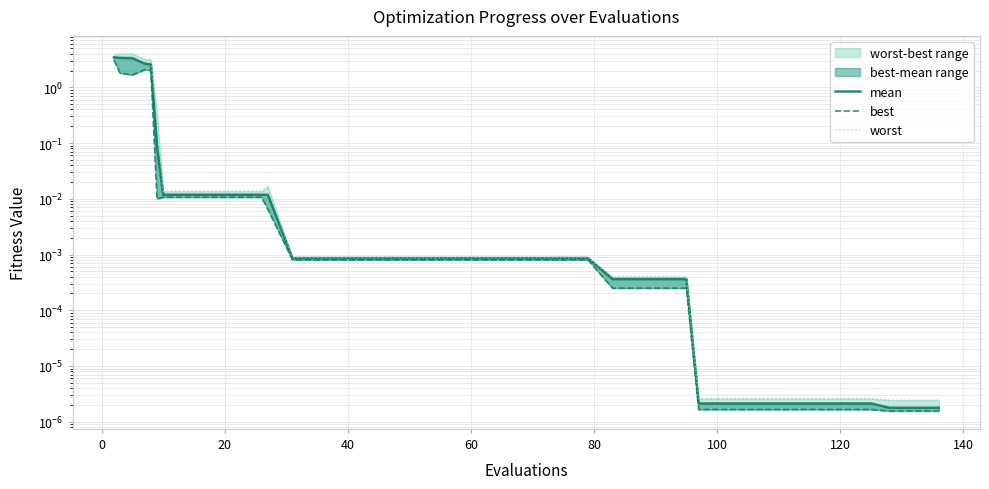

The mean series shows 3.4 at 0. True or false?

True